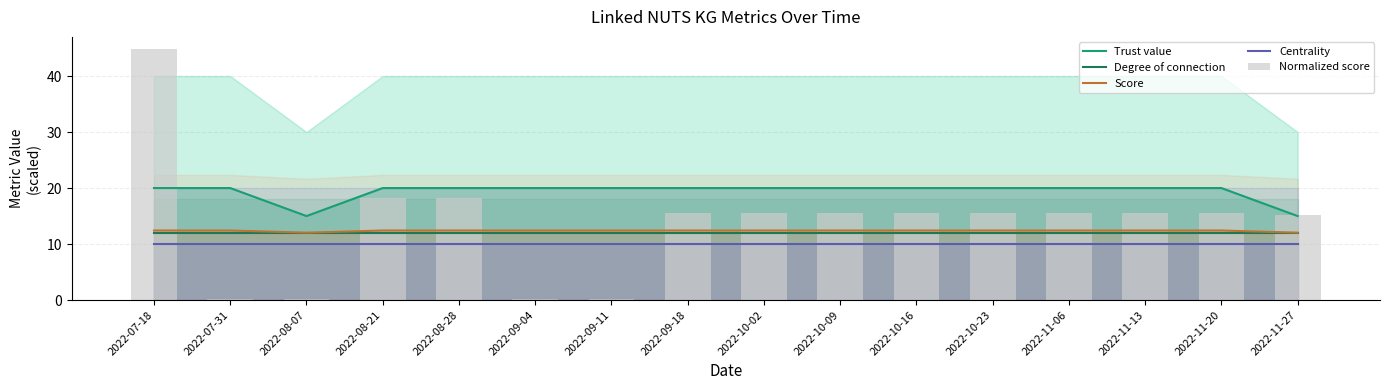

Is it true that Centrality equals 10.0 at 2022-07-18?

True